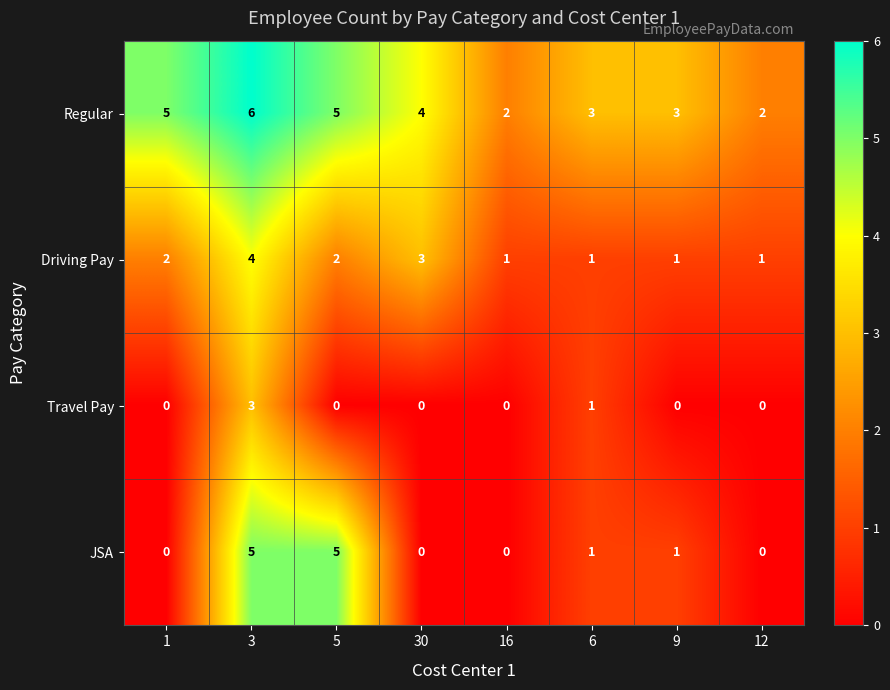

Which series has the largest range (max minus min)?

JSA